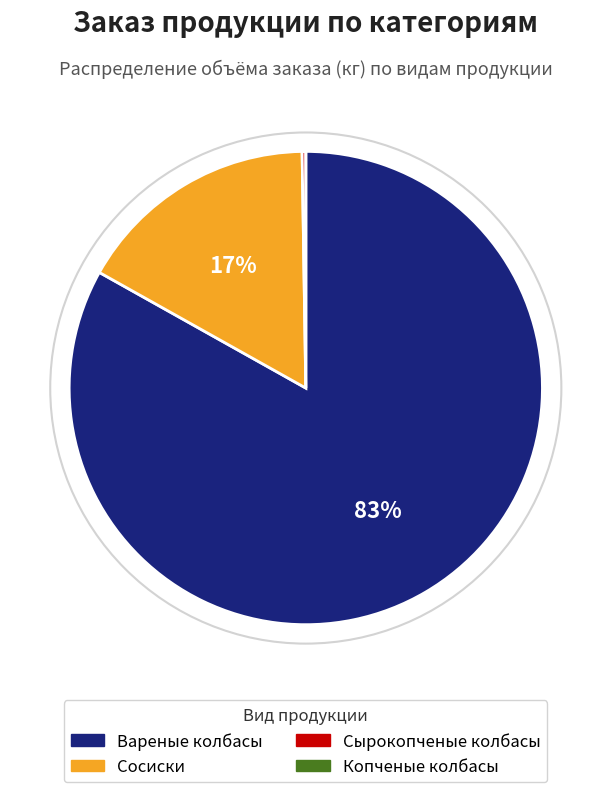

To the nearest percent, what is the combined percentage of Сосиски and Вареные колбасы?

100%